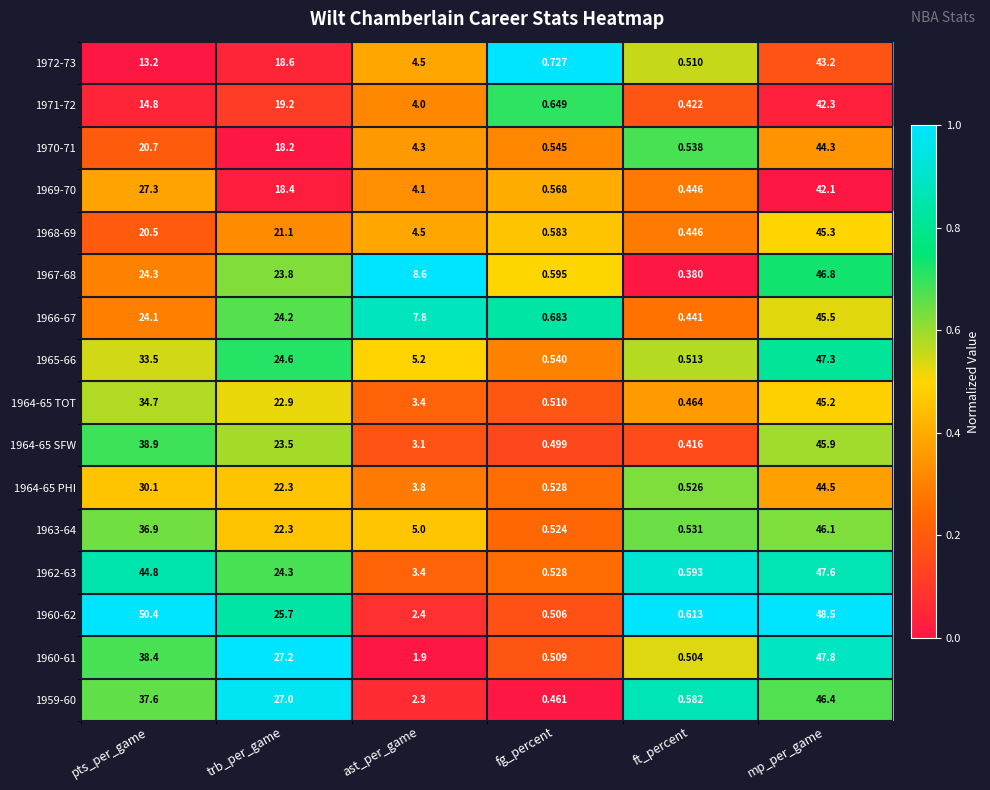

Which category has the highest value in the 1964-65 TOT series?

mp_per_game